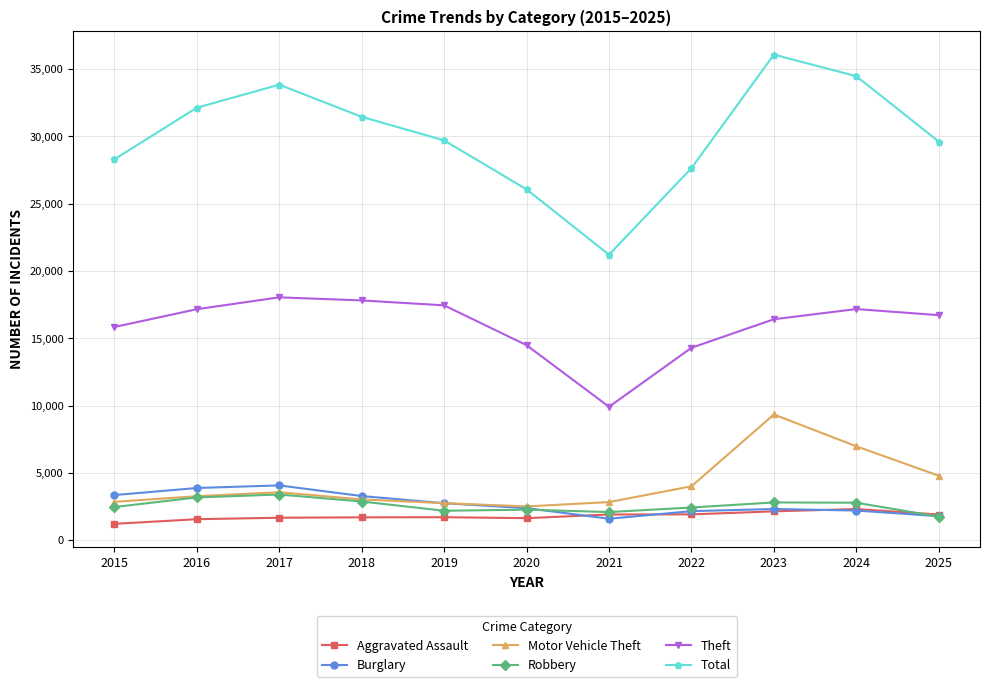

The Burglary series shows 3712 at 2020. True or false?

False